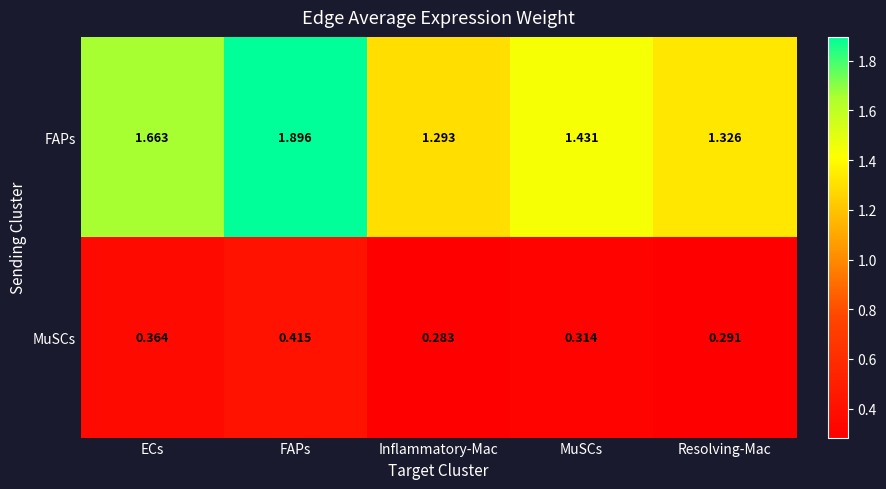

At which label is FAPs closest to 1?

Inflammatory-Mac